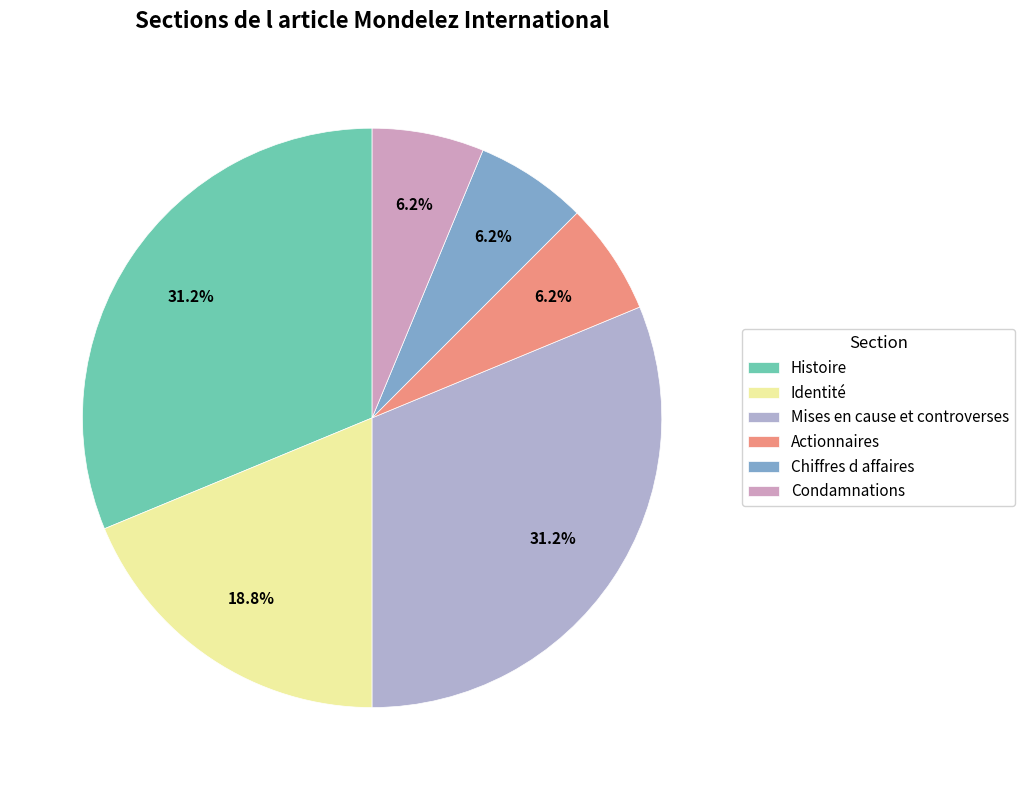

Count the number of slices in the pie.

6